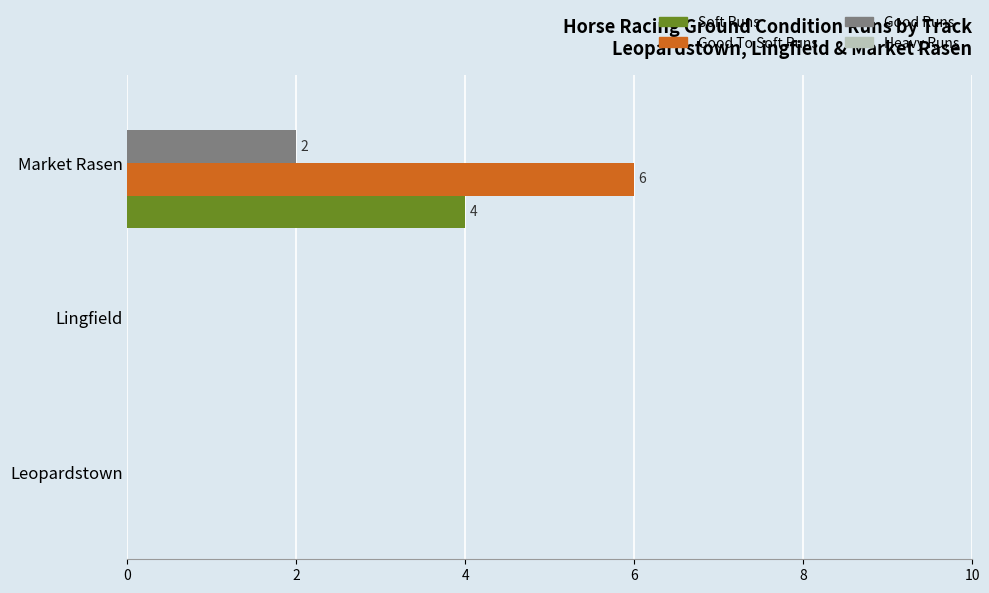

Which series has the largest total across all categories?

Good To Soft Runs